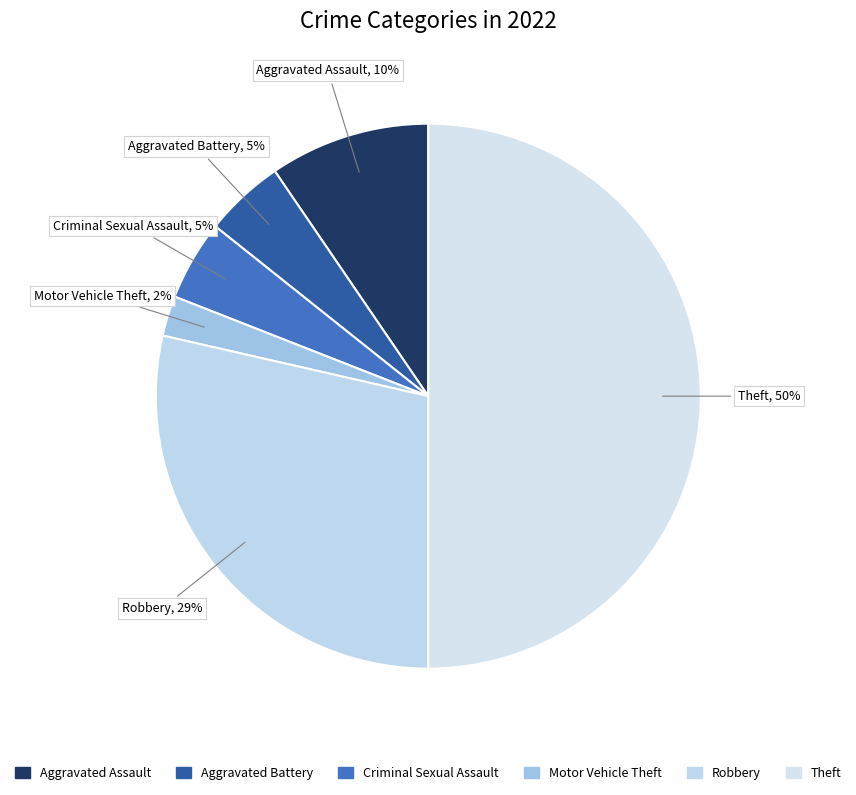

How many slices are in this pie chart?

6